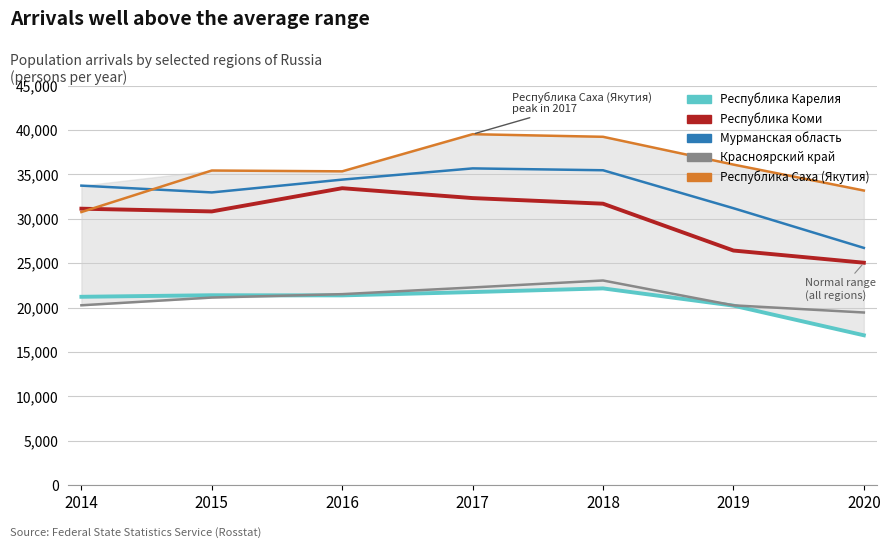

What is the total value across all series at 2019?

134182